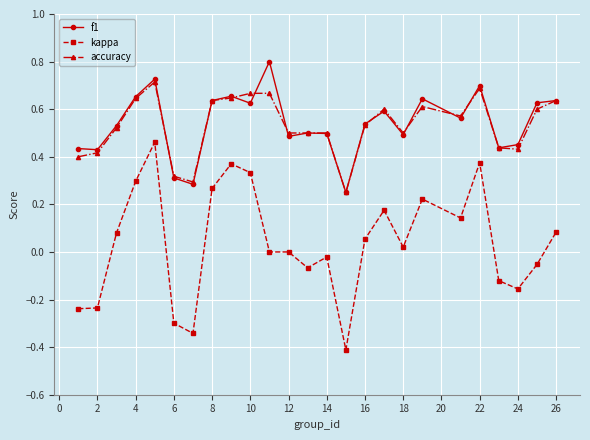

List the series in order of their peak value, lowest first.

kappa, accuracy, f1